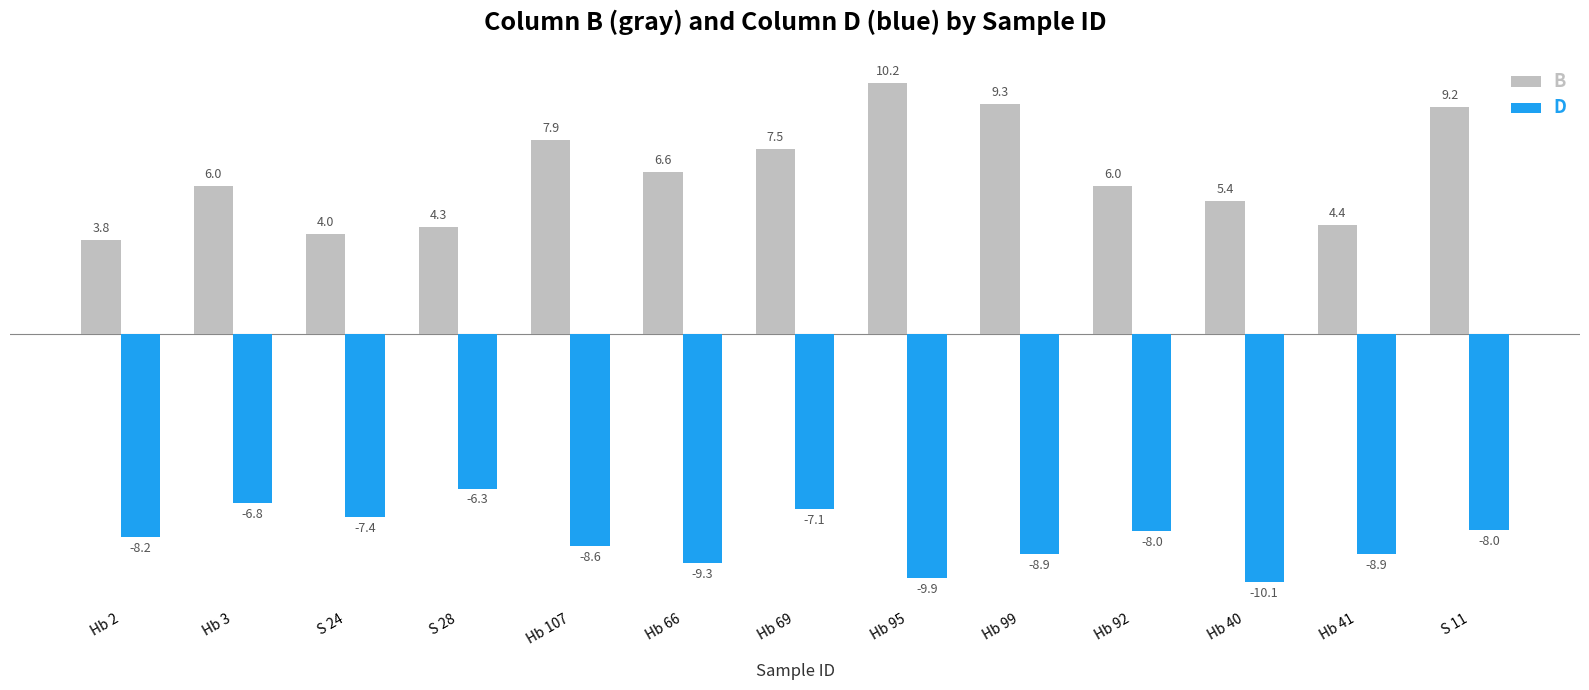

List the series in order of their overall mean, lowest first.

D, B